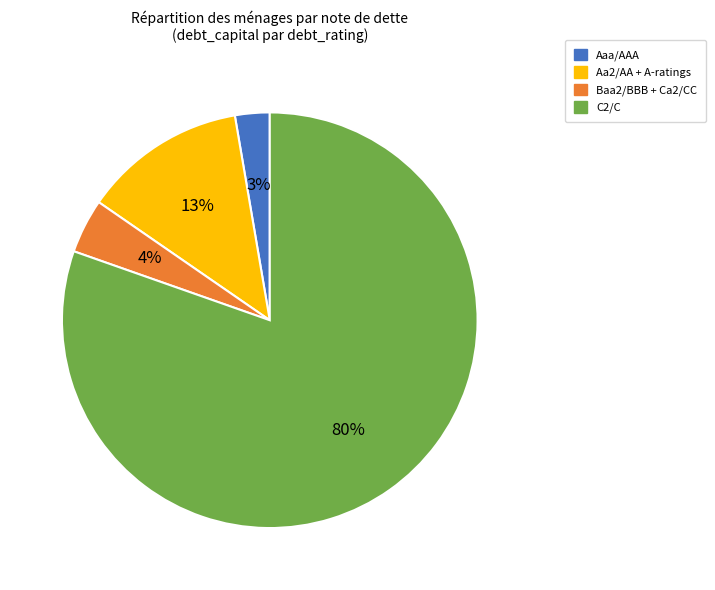

Does C2/C represent more than half of the total?

Yes